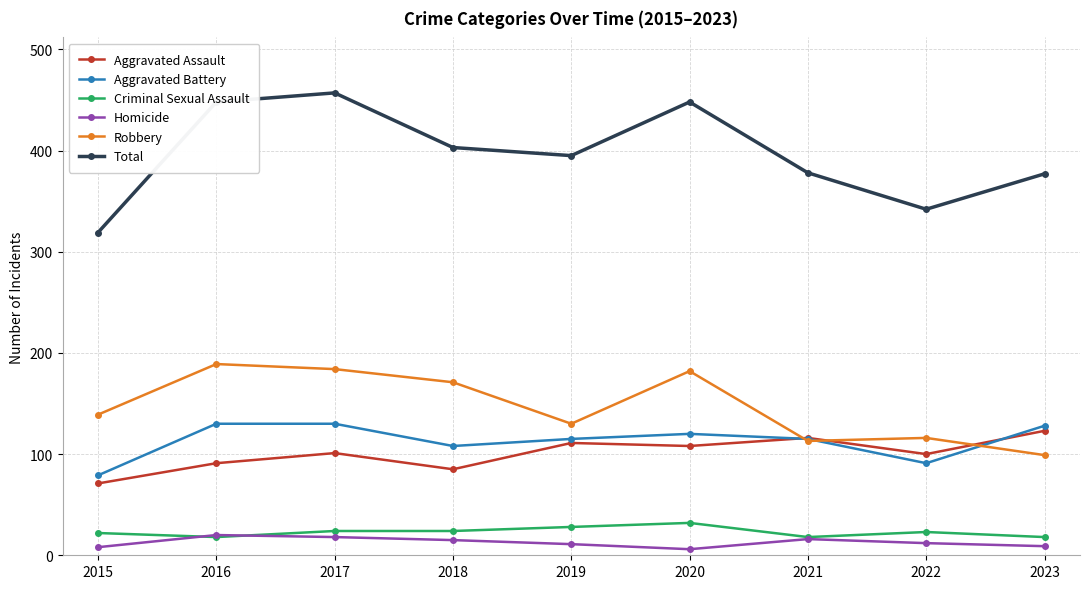

What are all the series names shown in the legend?

Aggravated Assault, Aggravated Battery, Criminal Sexual Assault, Homicide, Robbery, Total